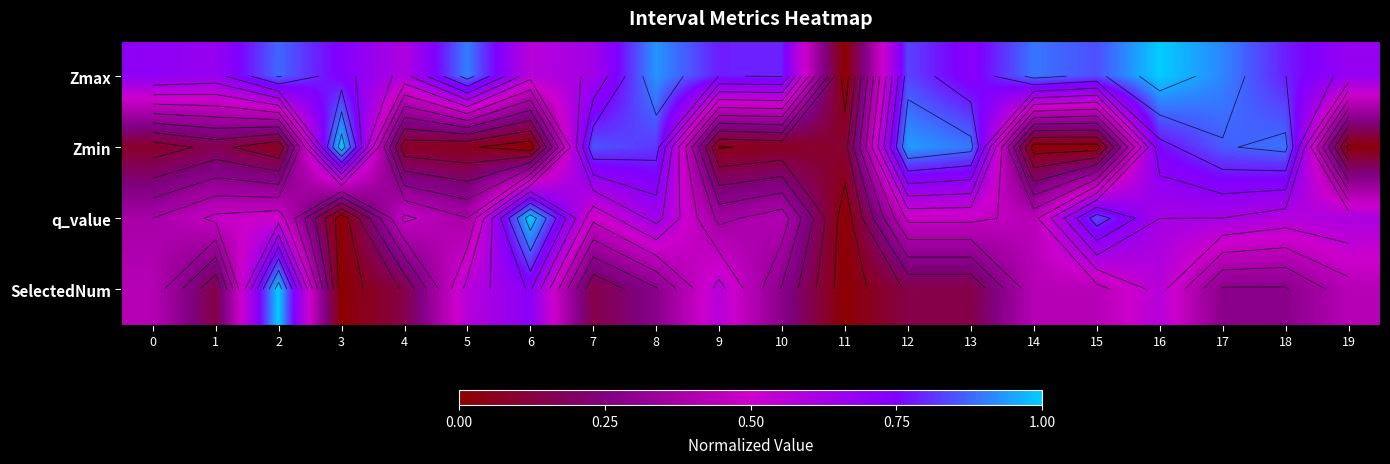

What is the difference between the maximum and minimum values in the SelectedNum series?

1.0